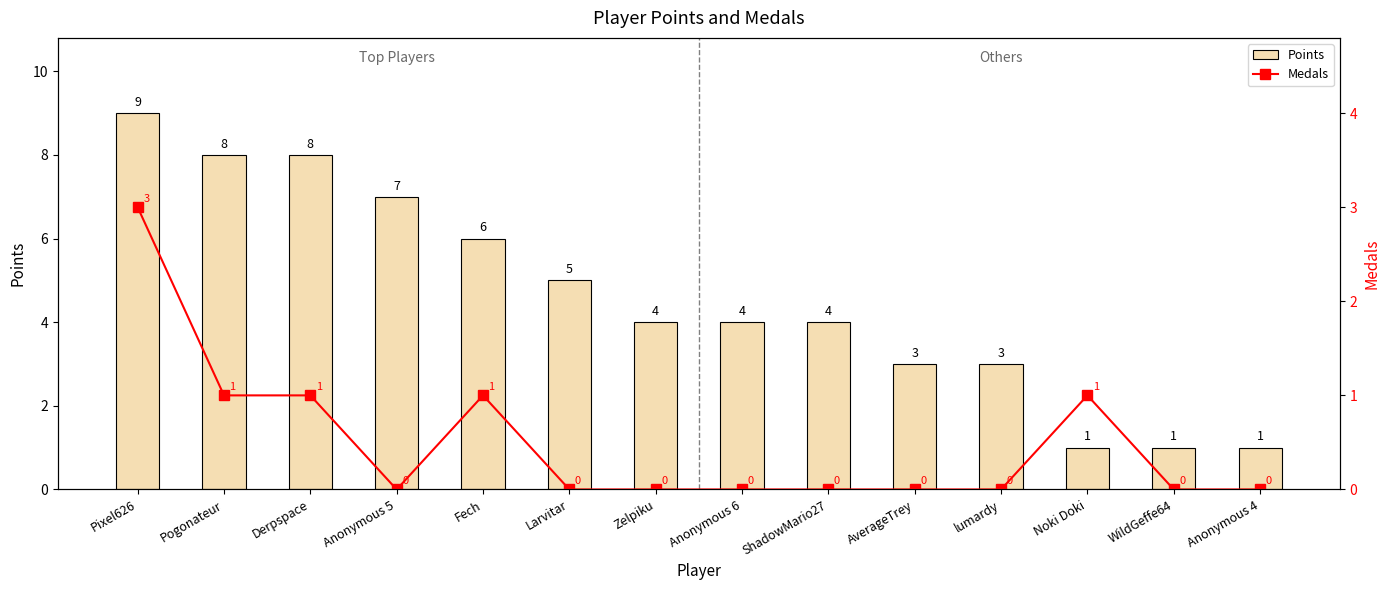

What is the value of the Points bar at the 13th from the left?

1